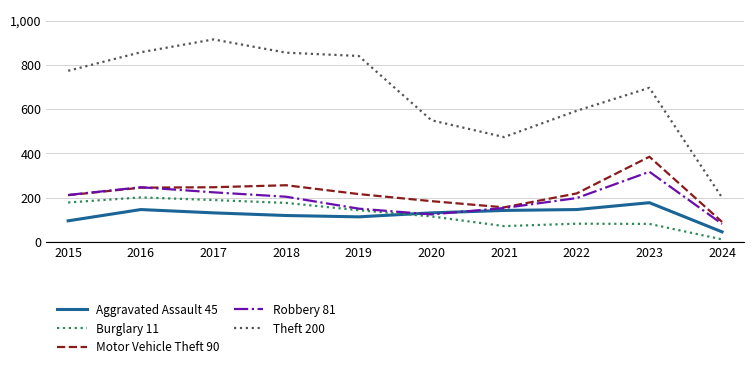

True or false: Burglary 11 and Theft 200 intersect in this chart.

False